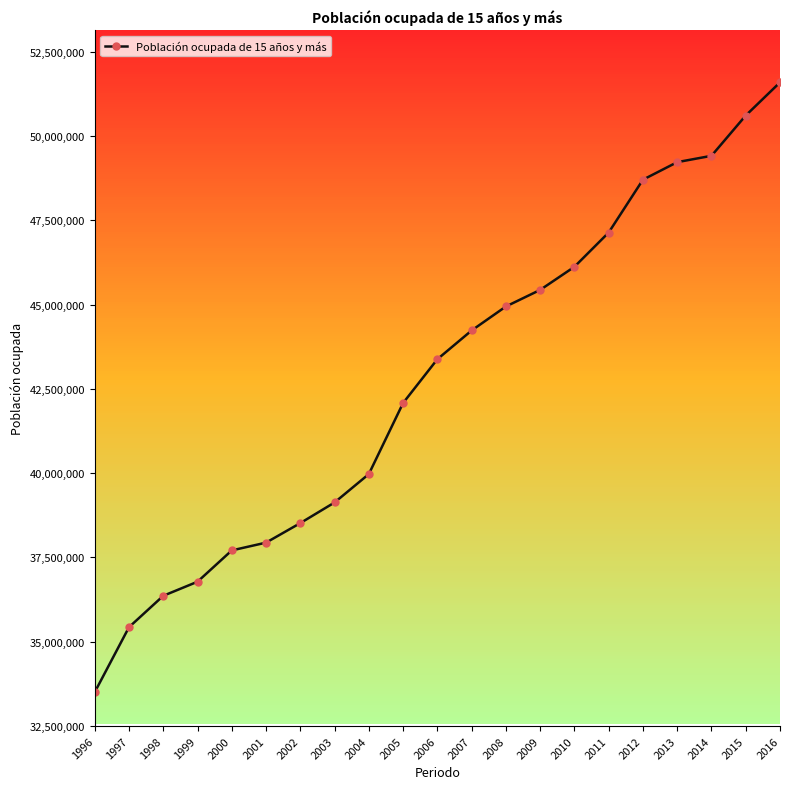

How many distinct data groups are displayed?

1